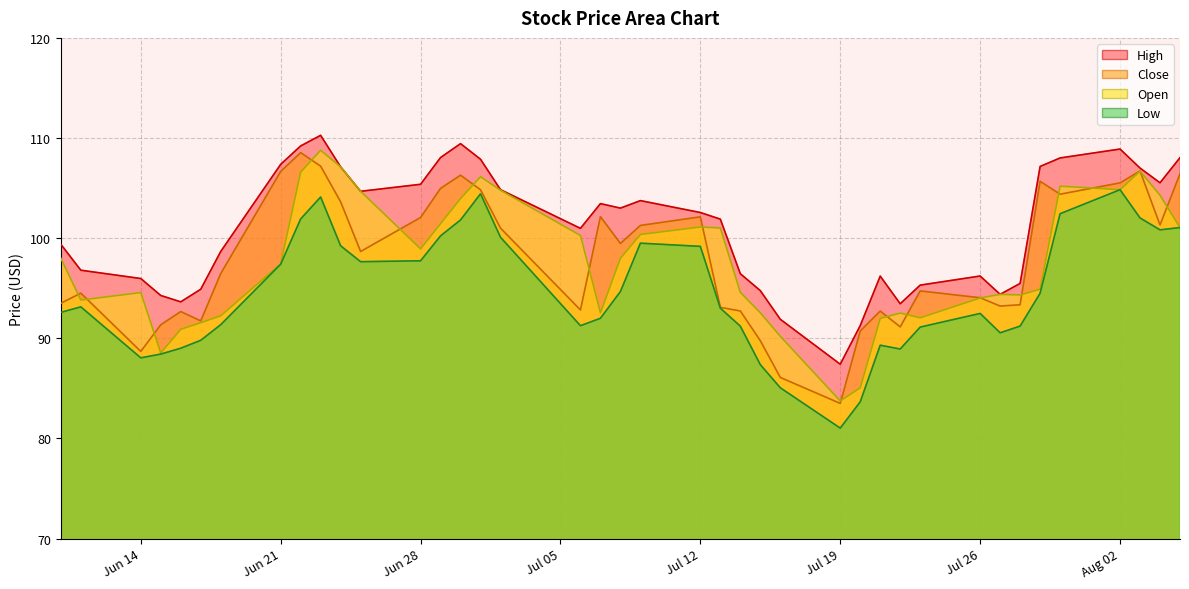

Is the value of low at 2021-07-26 greater than the value of high at 2021-06-30?

No